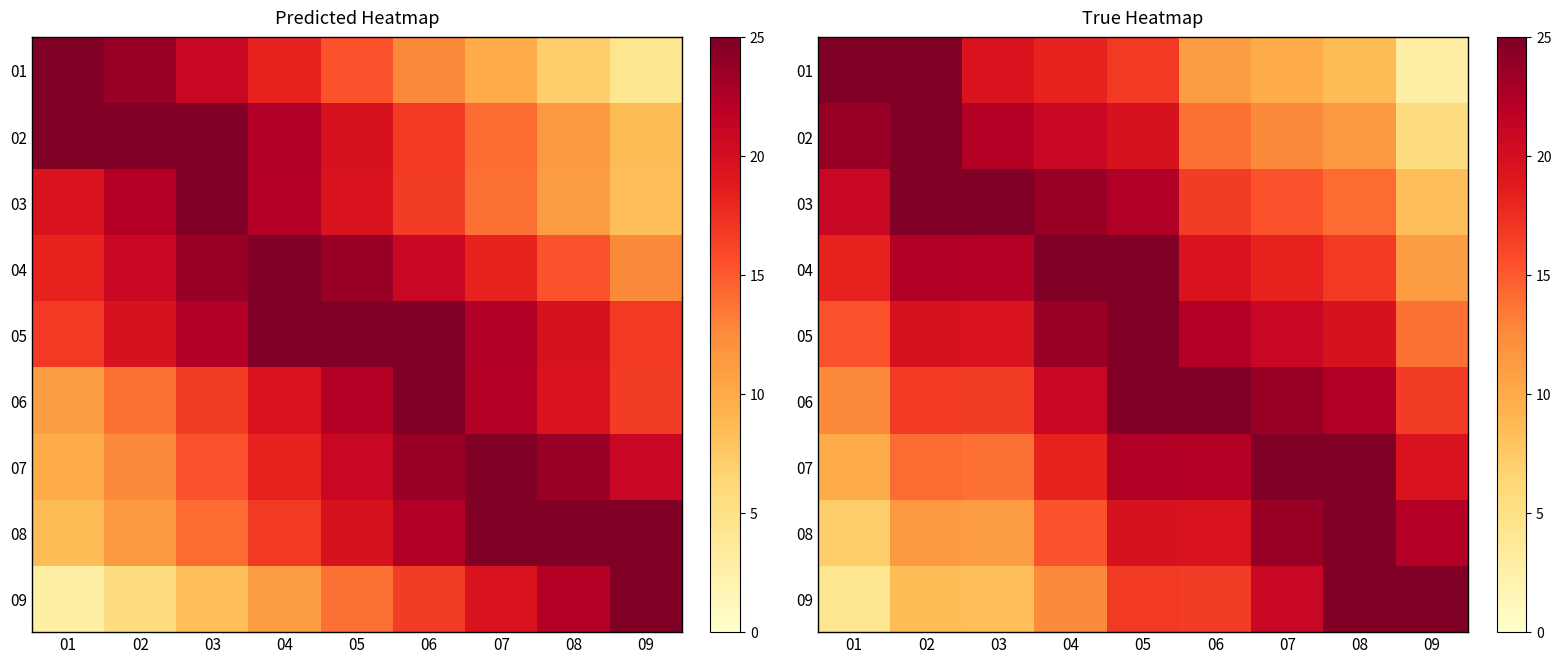

Which category has the highest value in the 03 series?

02